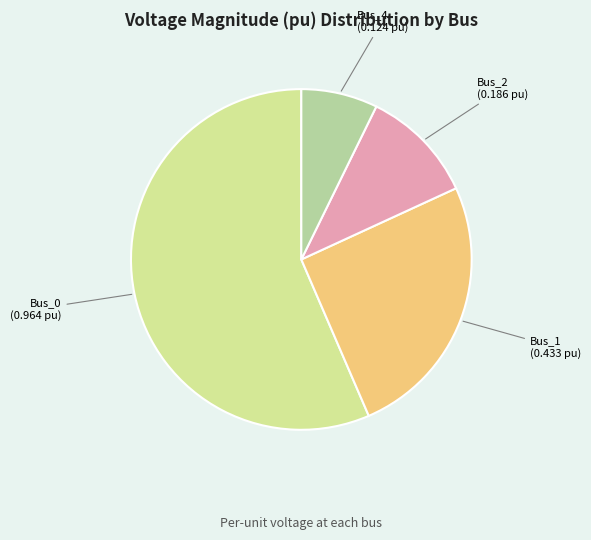

Which slice is the largest?

Bus_0